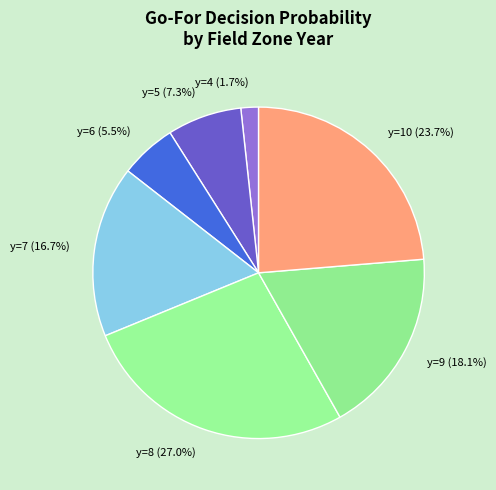

Approximately how many times larger is the value at y=8 (27.0%) compared to y=6 (5.5%)?

4.9